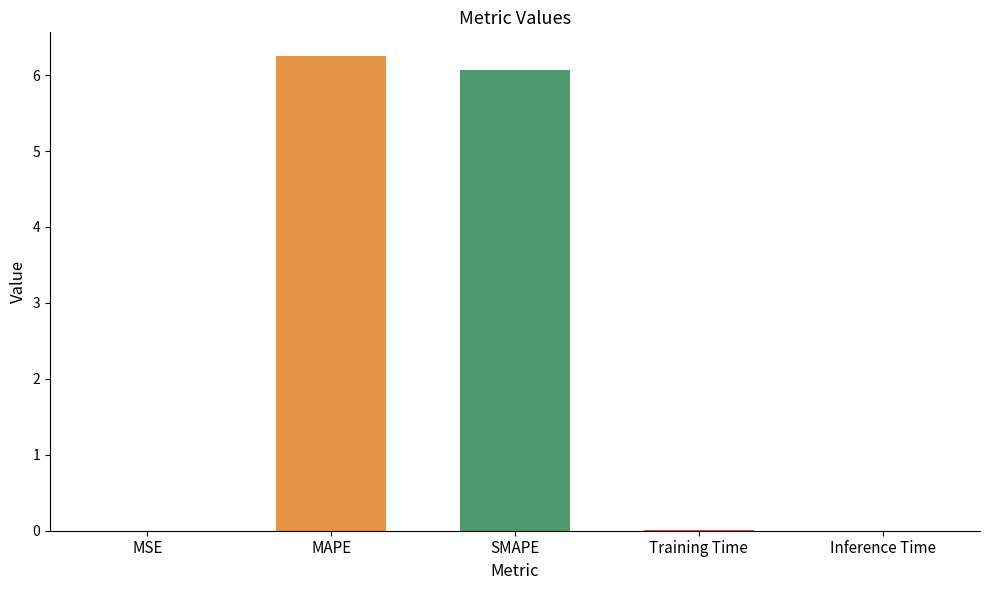

What is the greatest value displayed?

6.3